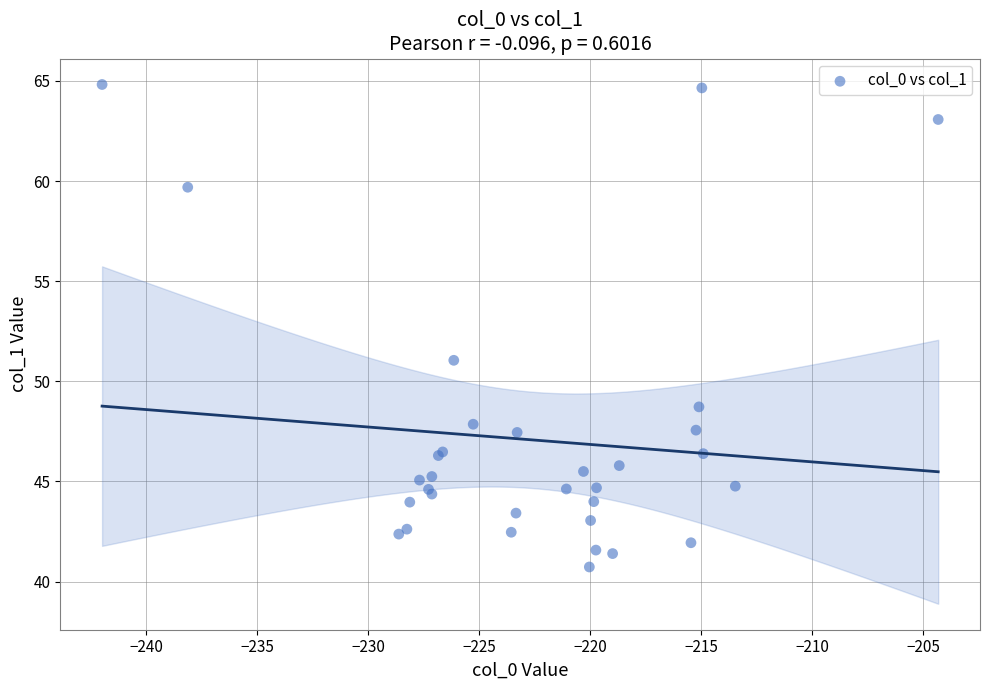

What Y value in the scatter plot is closest to 52?

51.0